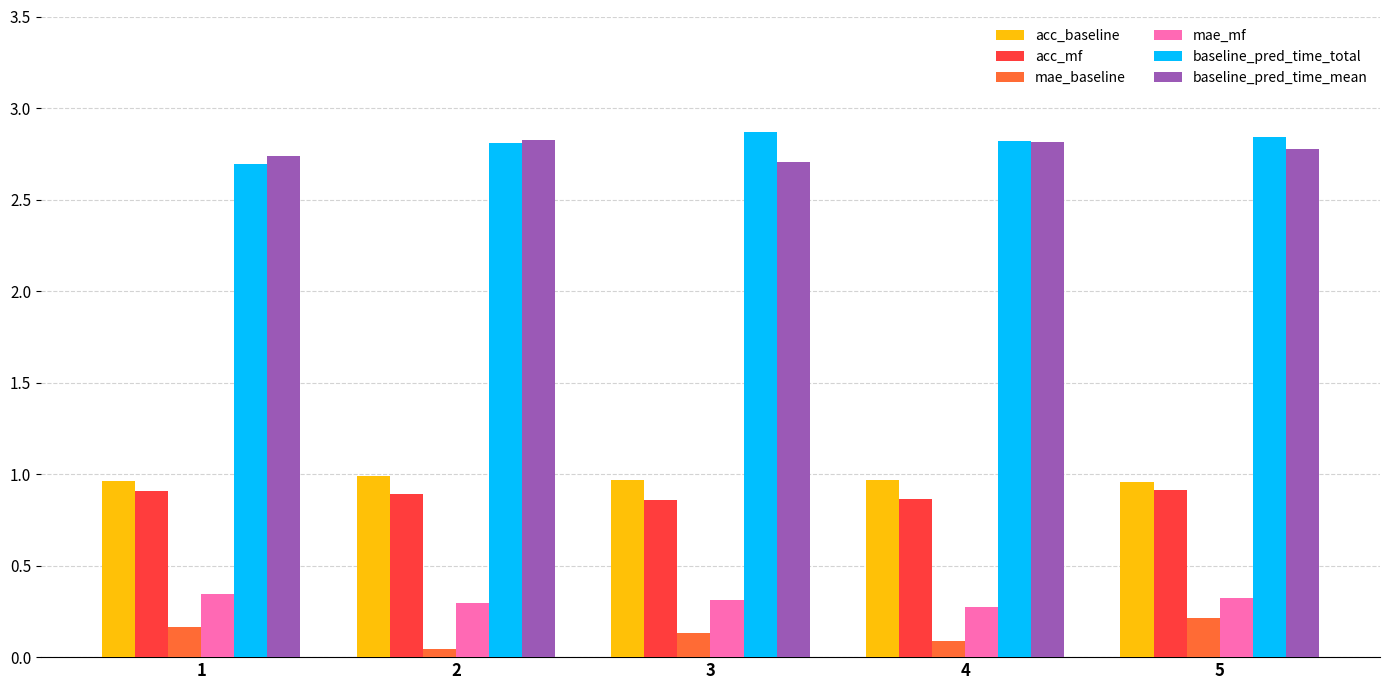

Are the bars grouped side by side (vs. stacked)?

Yes